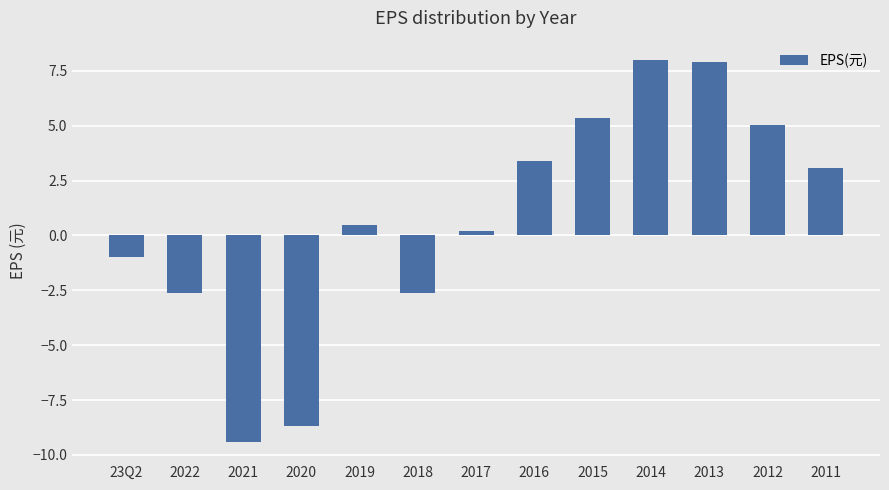

What is the average value?

0.7